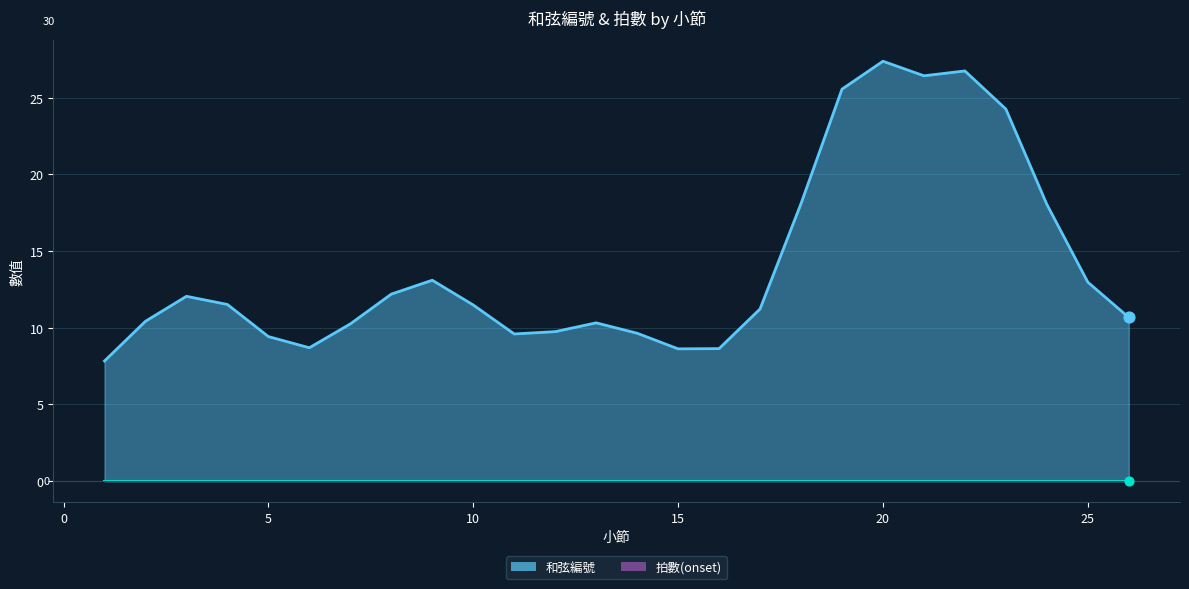

Which series reaches the maximum Y coordinate?

和弦編號